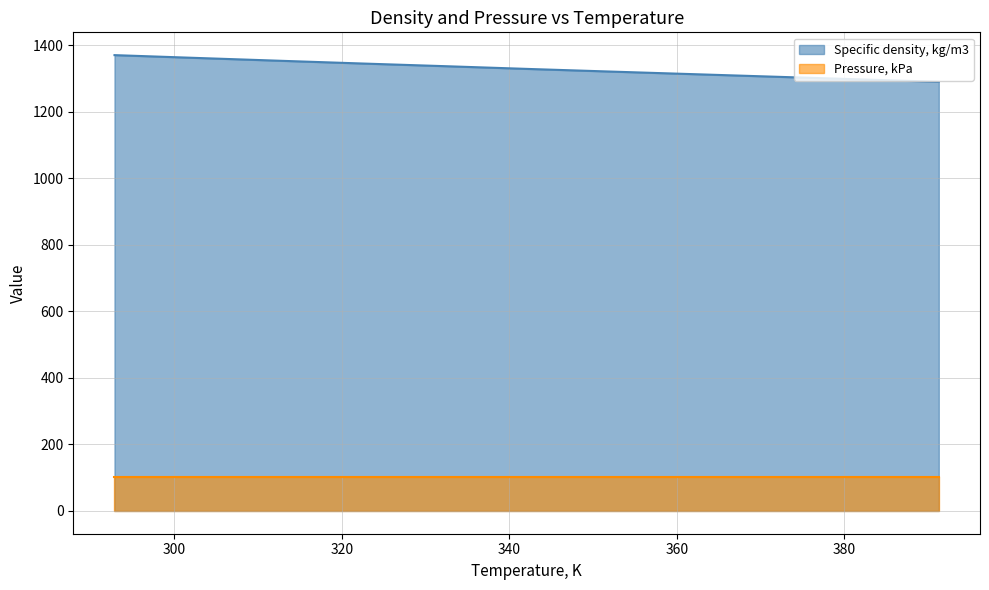

Which has a higher value, 391.27 or 373.34?

373.34